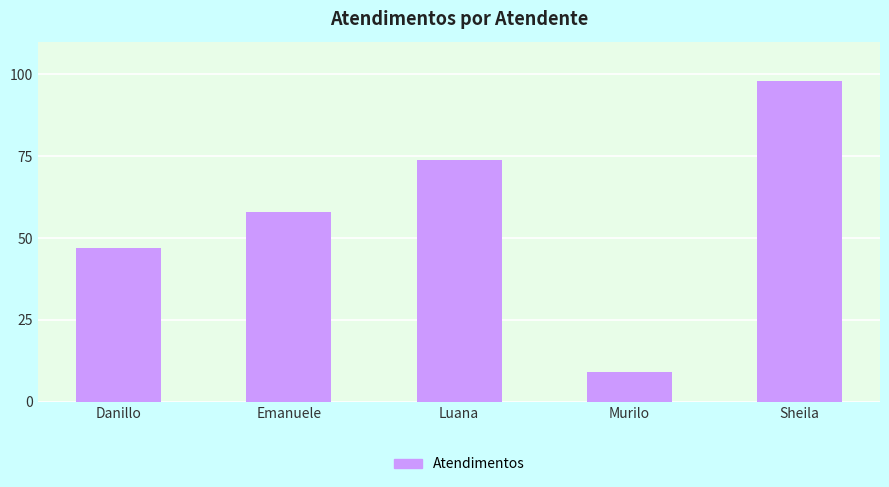

Does the chart contain any negative values?

No